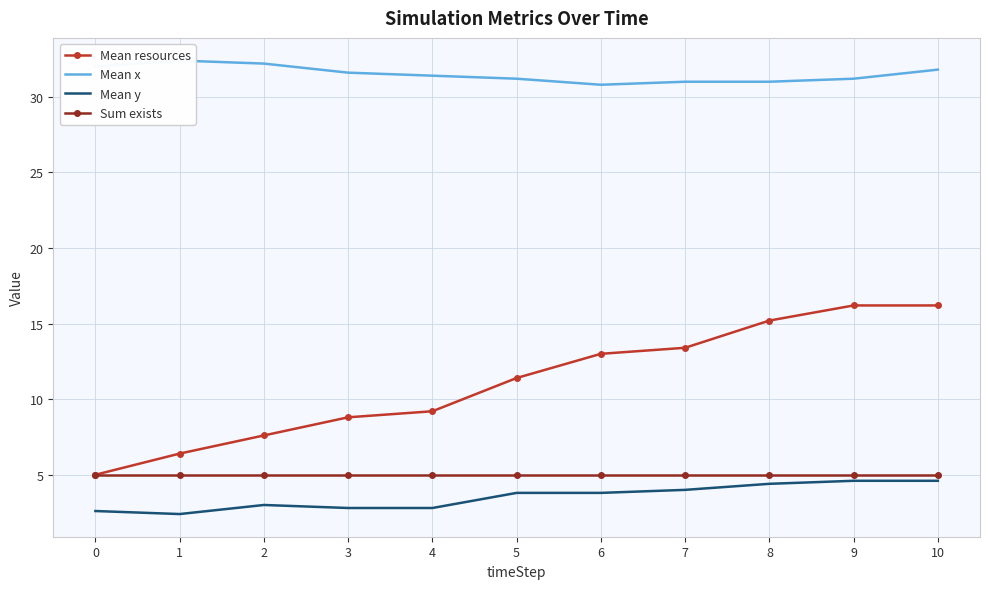

True or false: Mean resources and Mean x intersect in this chart.

False